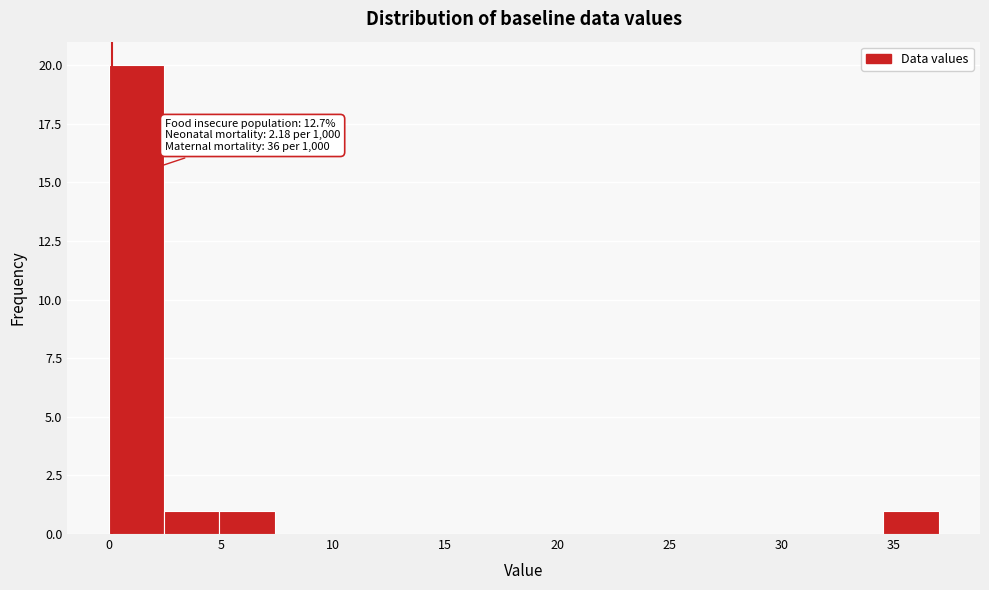

Over which range of the x-axis is the bar tallest?

0.0 to 2.5